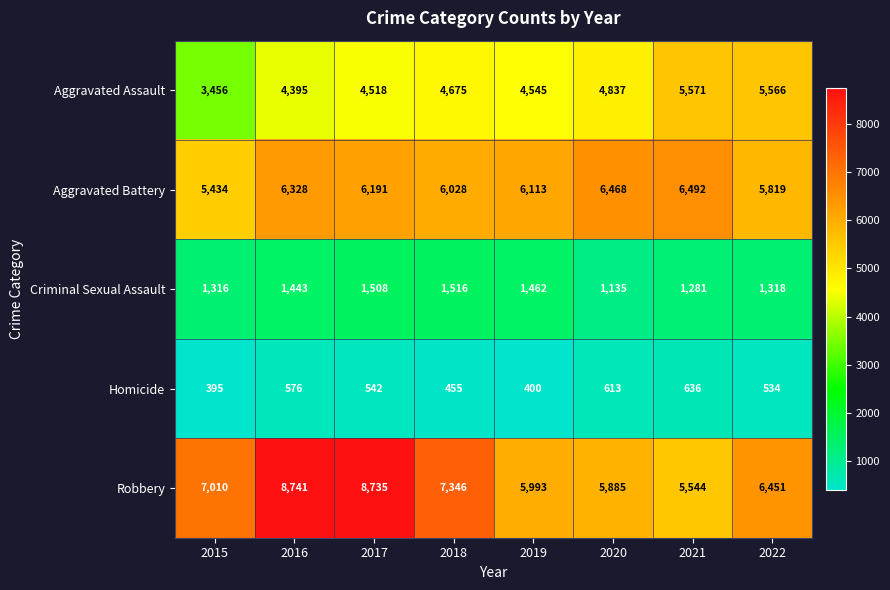

Where is Aggravated Assault nearest to the value 4513?

2017